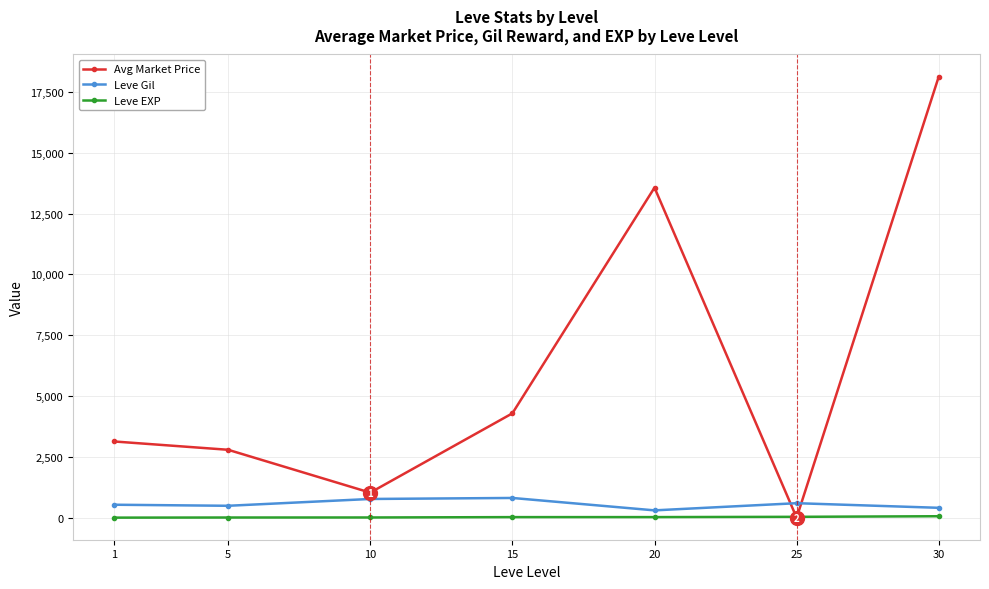

In Leve Gil, how many points are lower than both neighbors (excluding endpoints)?

2